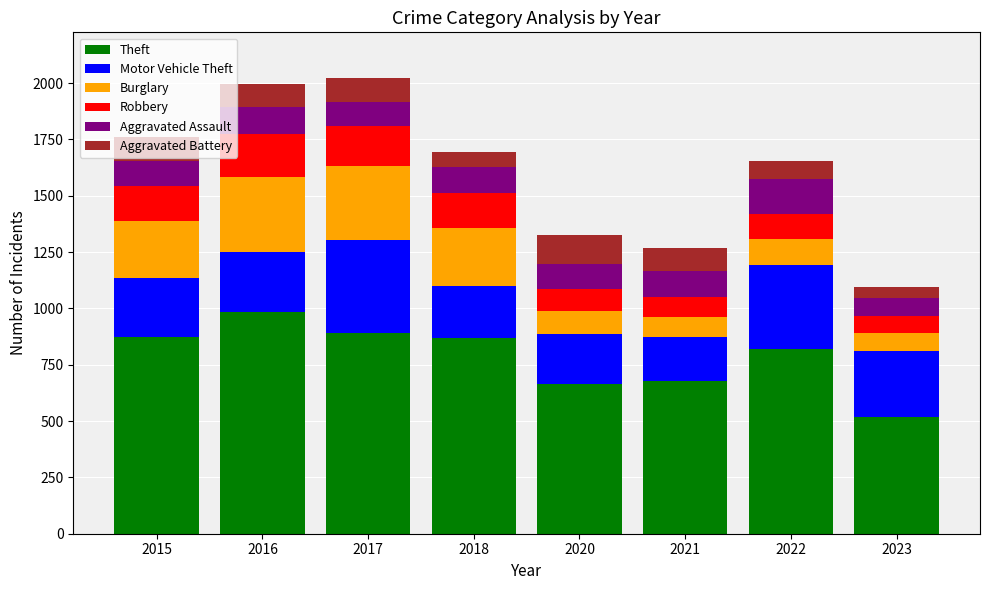

What is the total value across all series at 2023?

1097